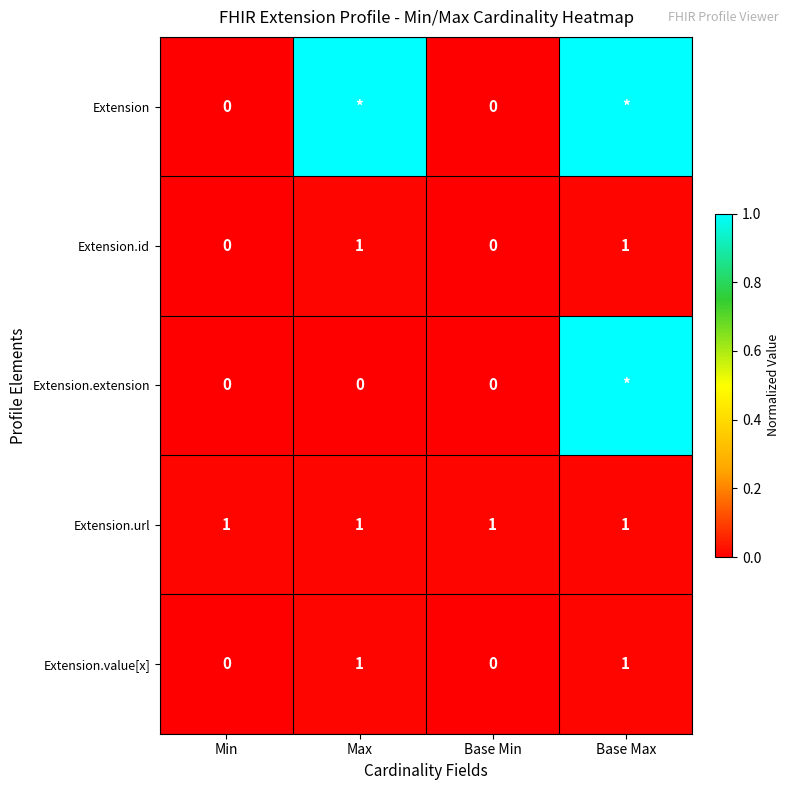

What is the difference between the maximum and minimum values in the Extension.id series?

1.0